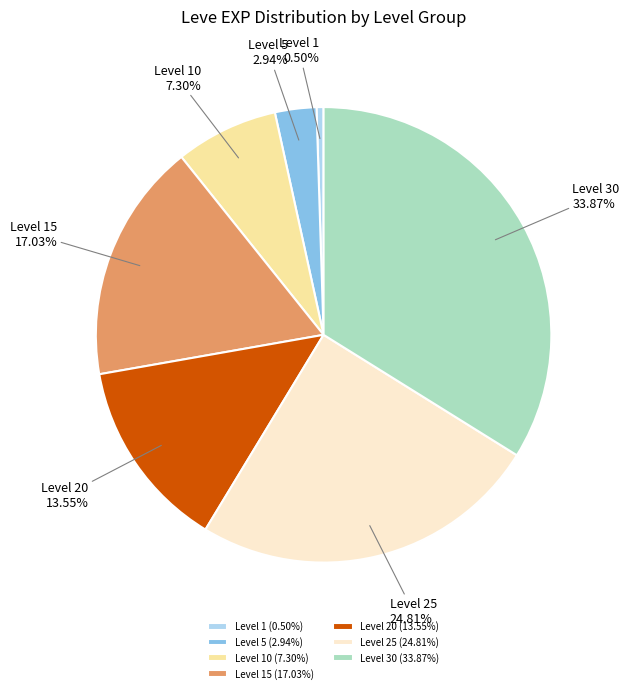

Does any single category account for the majority?

No